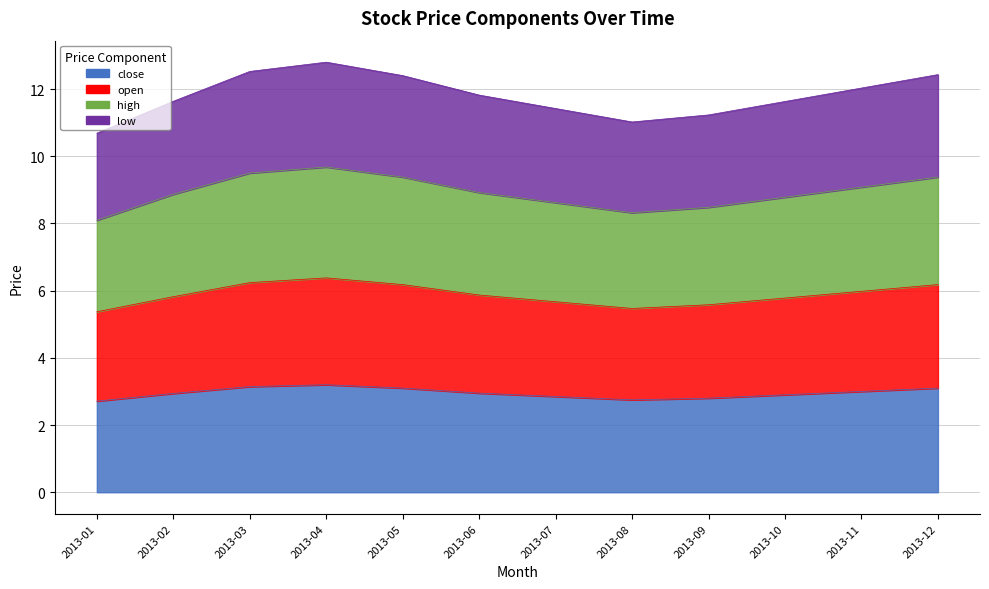

Rank the series by their maximum value, from highest to lowest.

low, high, open, close